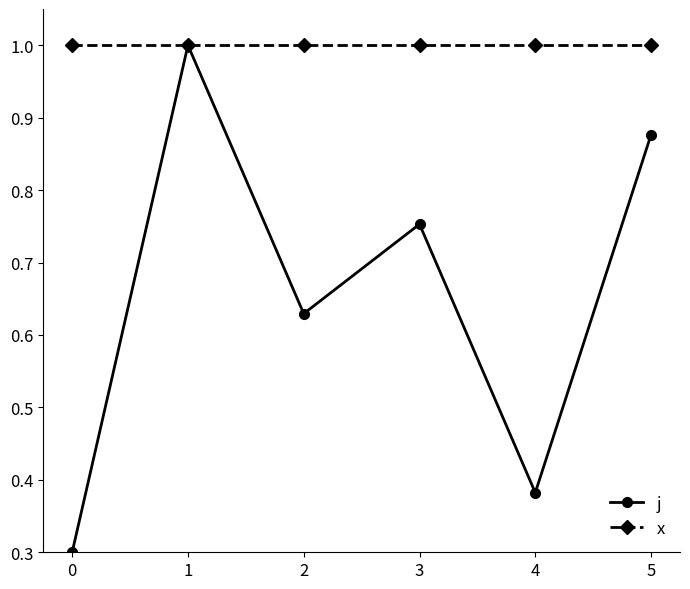

What is the difference between the second highest and second lowest values in the j series?

0.5